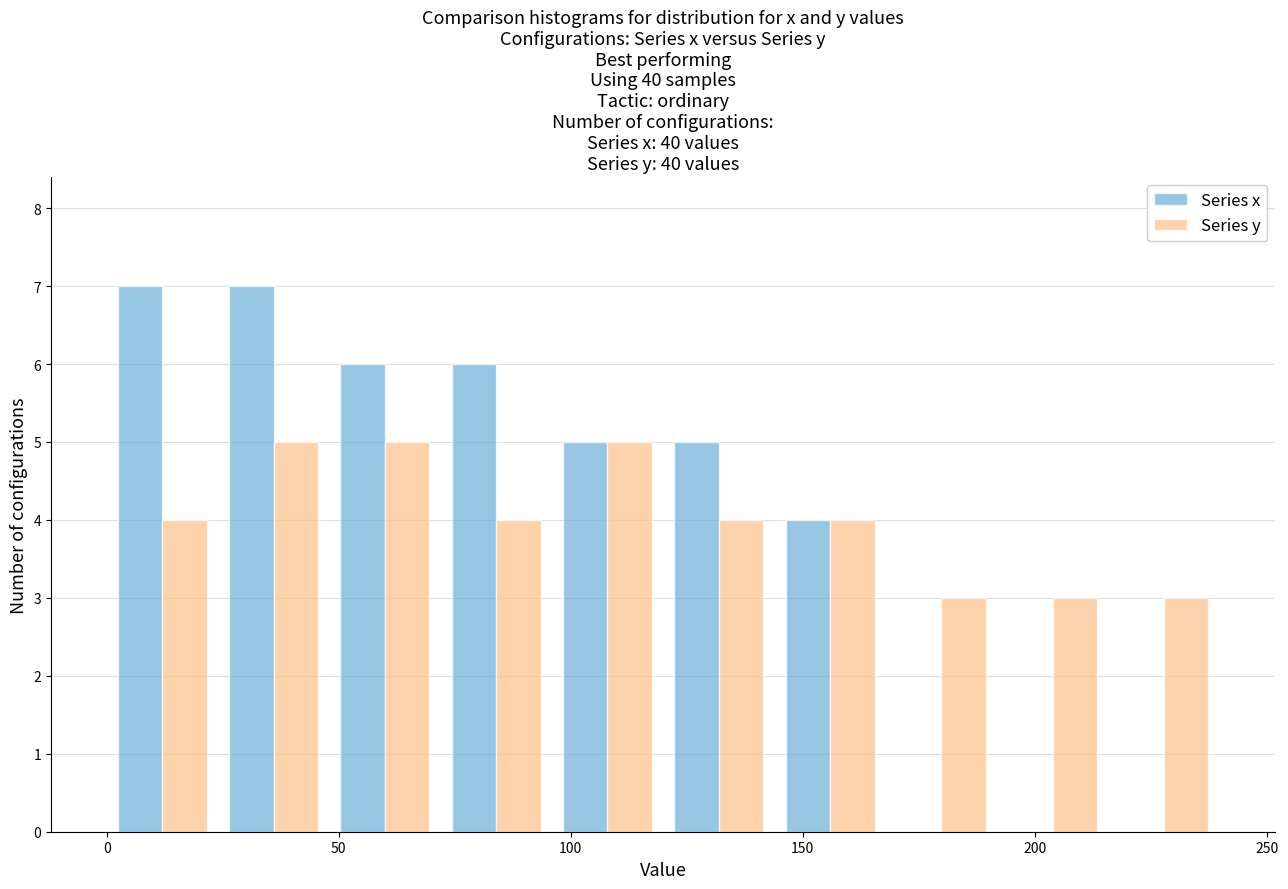

Reading left to right, transcribe this chart: for each range on the x-axis, give the height of each series' bar. Neither the bar edges nor the heights are printed on the chart, so give them approximately, as read against the axes.

0 to 25: Series x=7	Series y=4
25 to 50: Series x=7	Series y=5
50 to 70: Series x=6	Series y=5
70 to 95: Series x=6	Series y=4
95 to 120: Series x=5	Series y=5
120 to 145: Series x=5	Series y=4
145 to 170: Series x=4	Series y=4
170 to 190: Series x=0	Series y=3
190 to 215: Series x=0	Series y=3
215 to 240: Series x=0	Series y=3